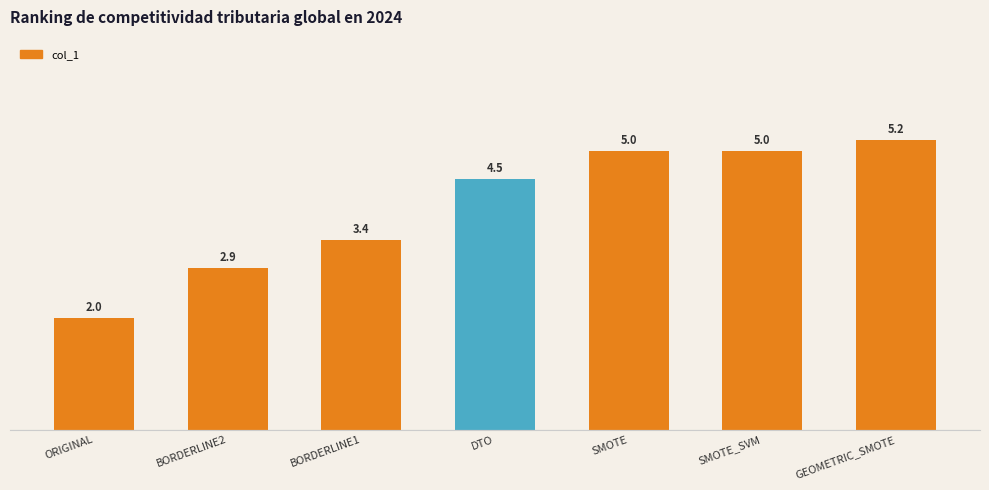

Where is the data nearest to the value 3?

BORDERLINE2